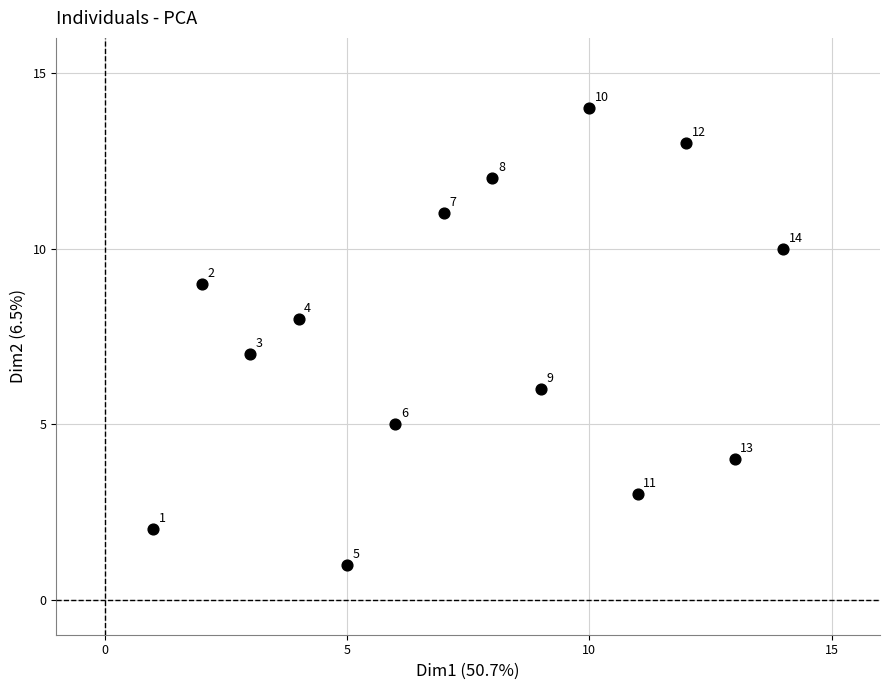

What Y value in the scatter plot is closest to 7?

7